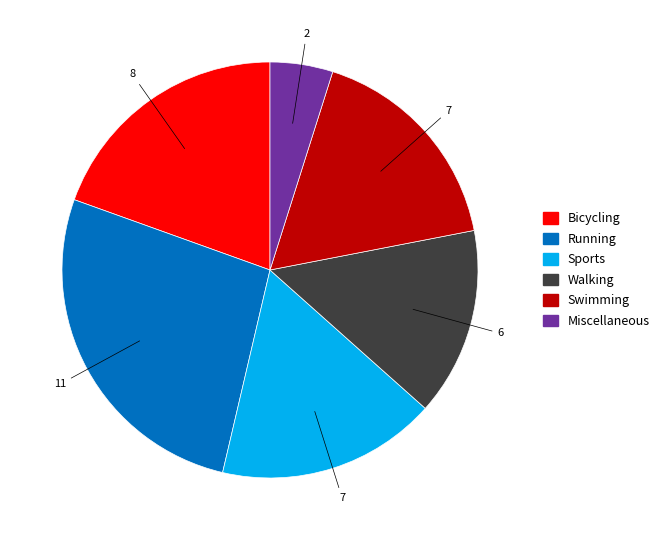

Which category has the smallest portion of the pie?

Miscellaneous